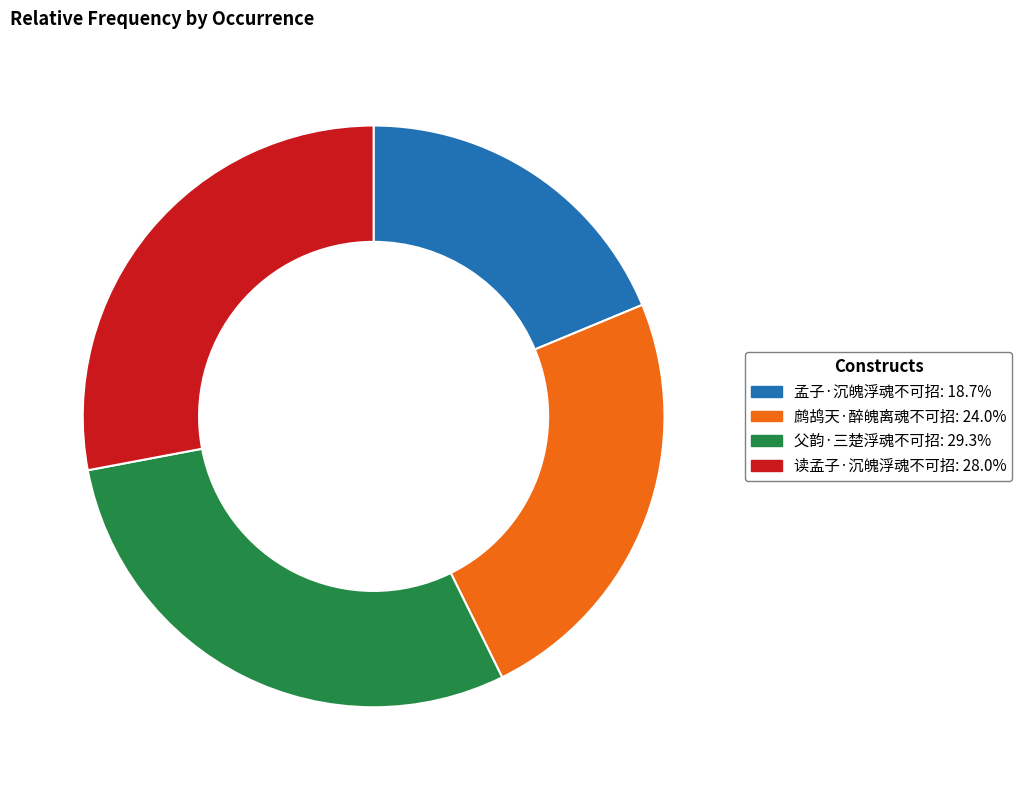

Do 读孟子·沉魄浮魂不可招: 28.0% and 父韵·三楚浮魂不可招: 29.3% together represent more than half of the pie?

Yes